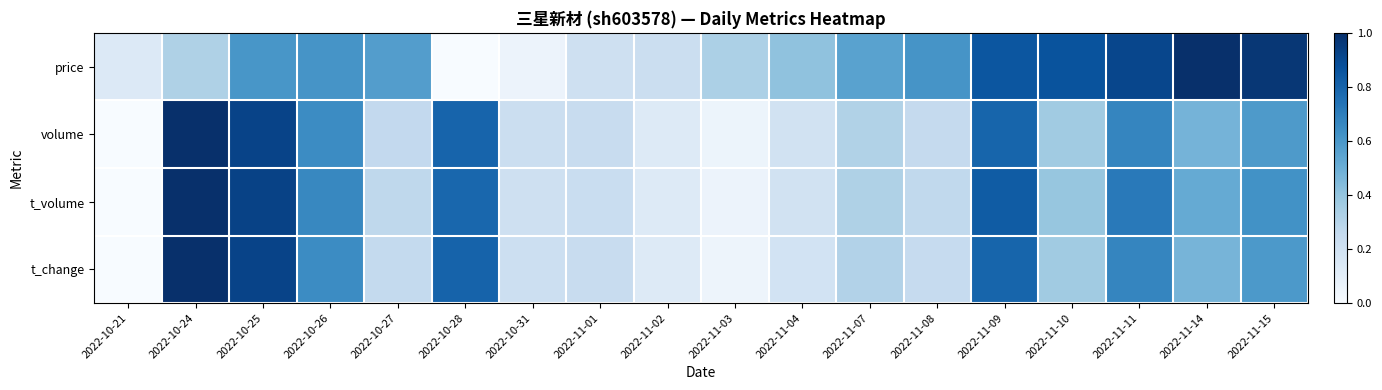

What is the total value across all series at 2022-11-15?

2.8